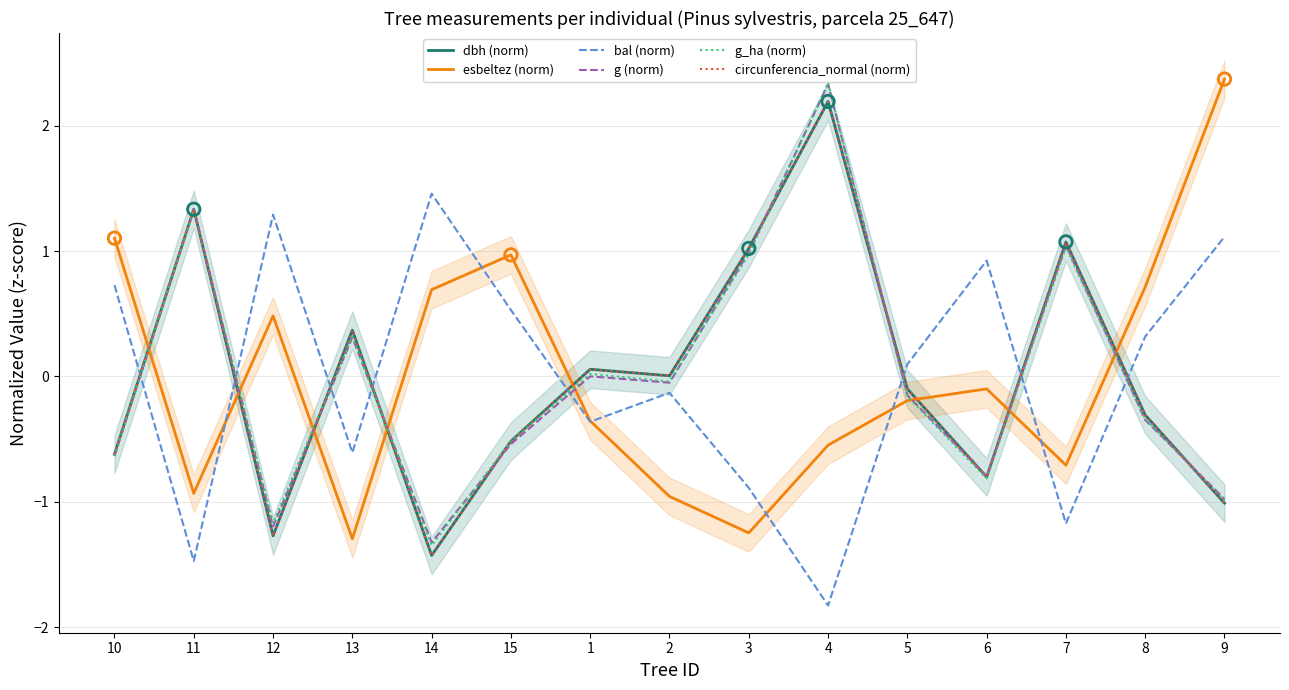

What is the total value across all series at 5?

-0.6